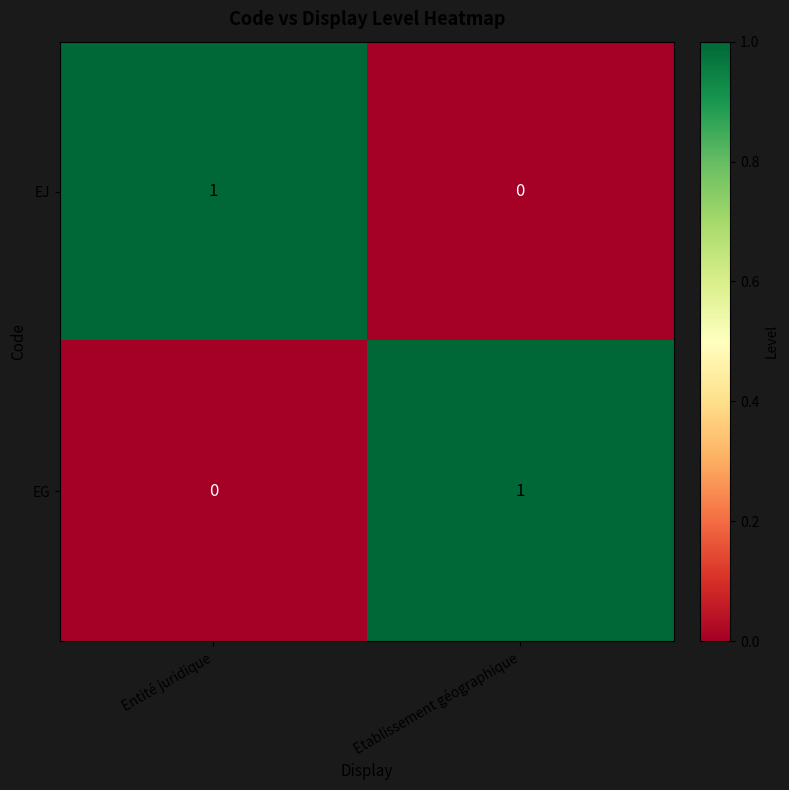

True or false: EG has a value of 1 at Etablissement géographique.

True